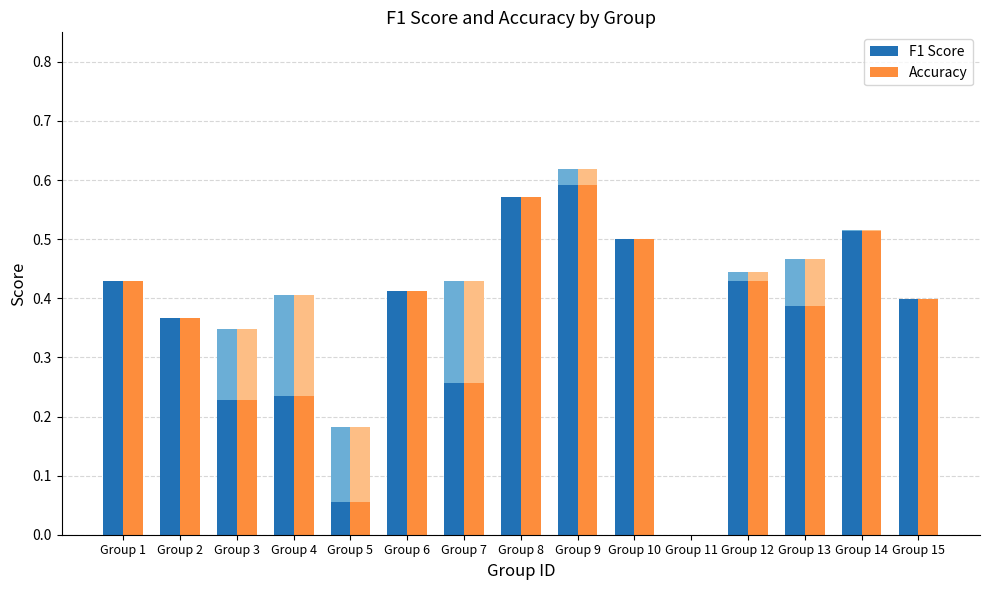

Rank the series by their maximum value, from highest to lowest.

F1 Score, Accuracy